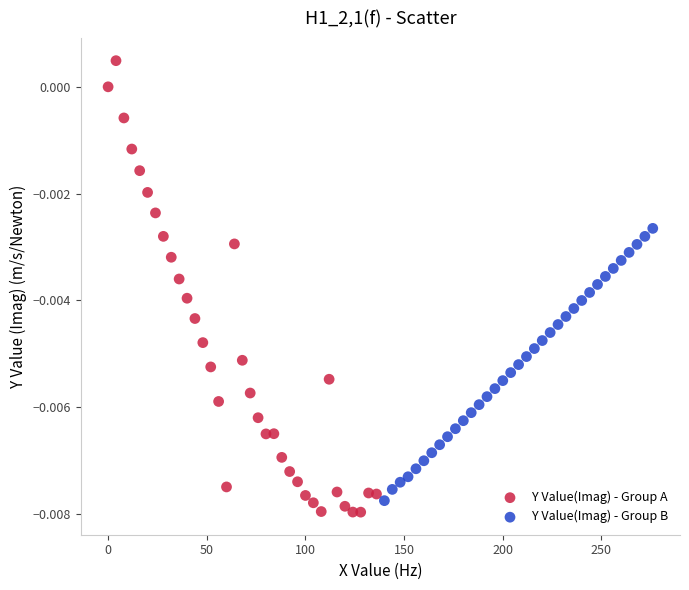

Which series contains the highest Y value?

Y Value(Imag) - Group A